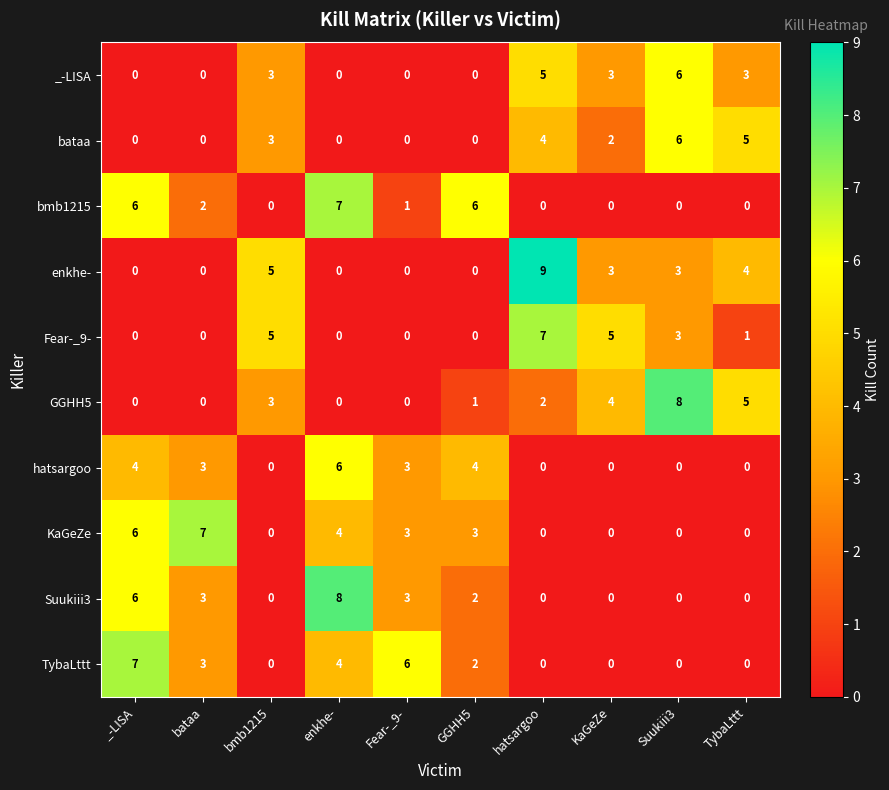

What is the difference between the maximum and minimum values in the bataa series?

6